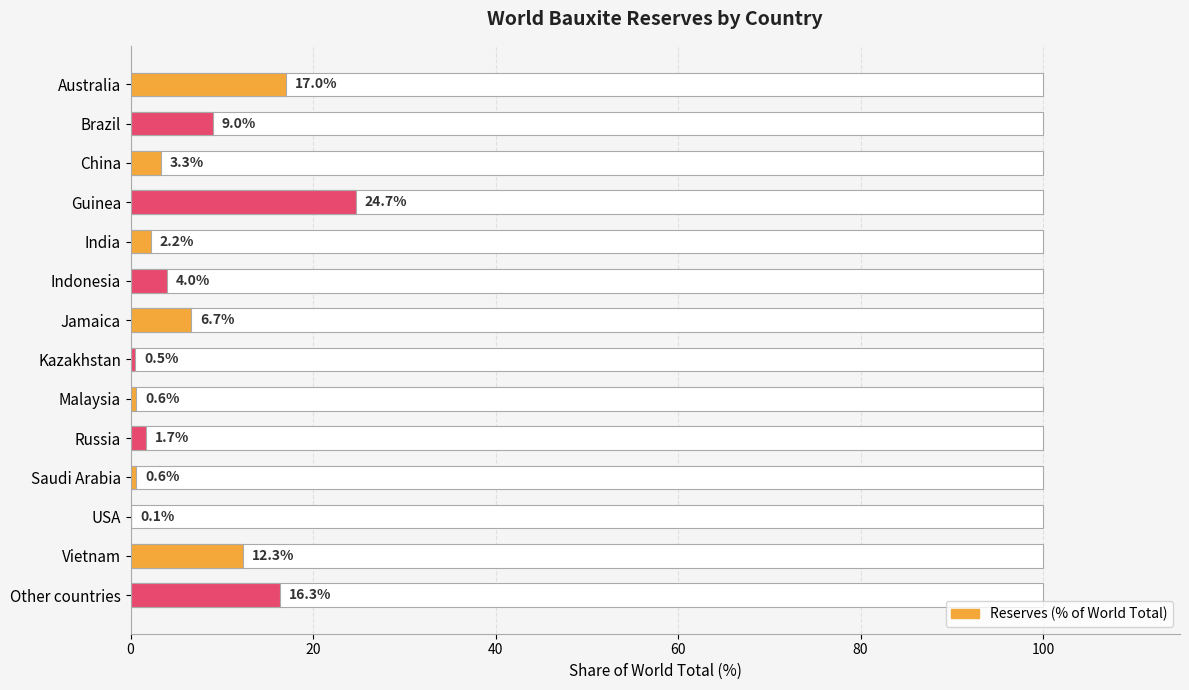

How many series are shown in this chart?

1